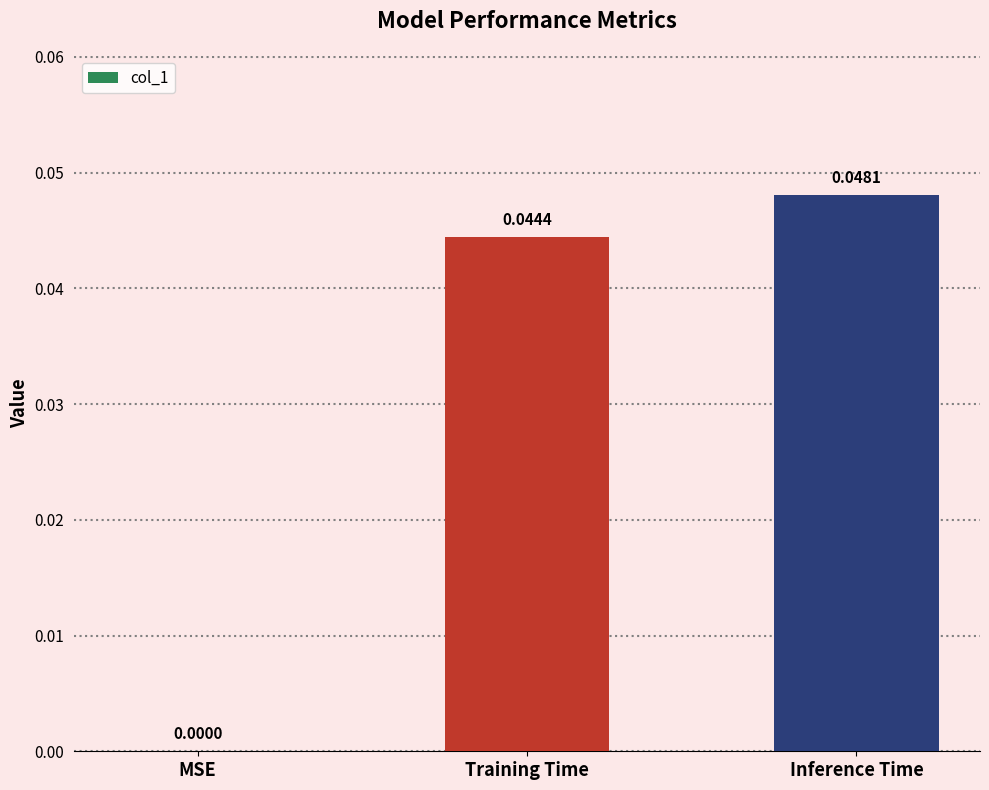

Count the values in the range 0 to 1.

3